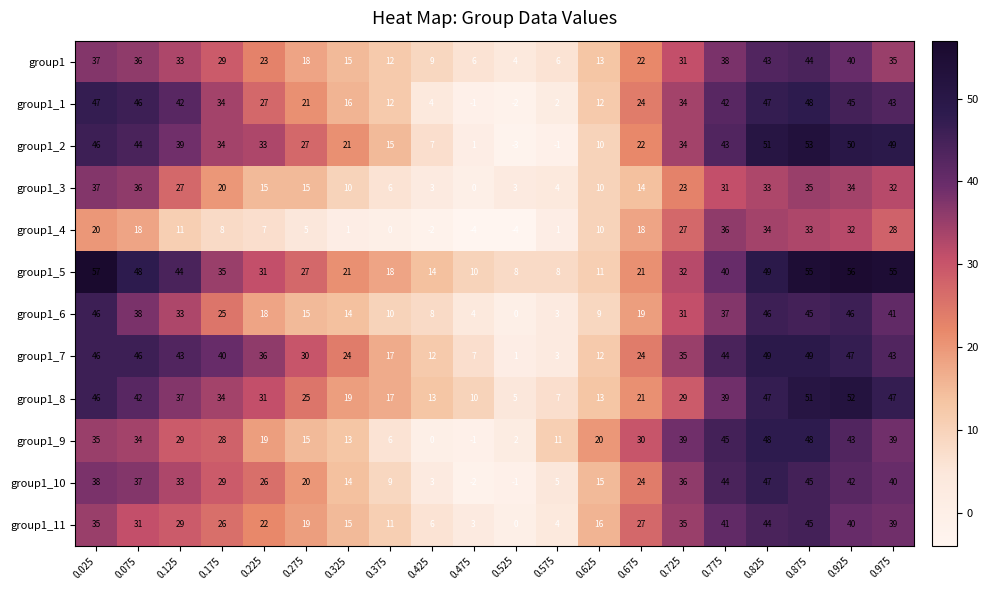

What is the sum of the group1_9 values at 0.725 and 0.325?

52